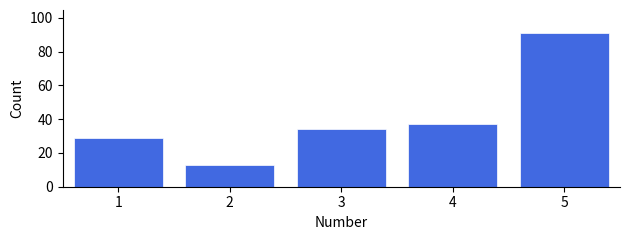

Over which range of the x-axis is the bar tallest?

4.5 to 5.5